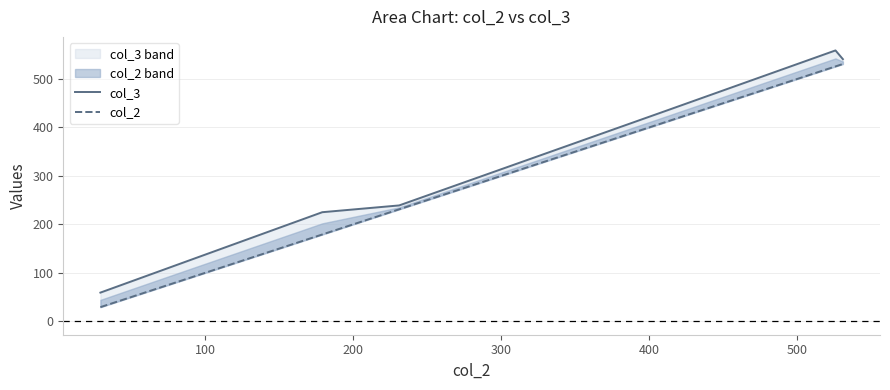

True or false: col_2 and col_3 intersect in this chart.

False